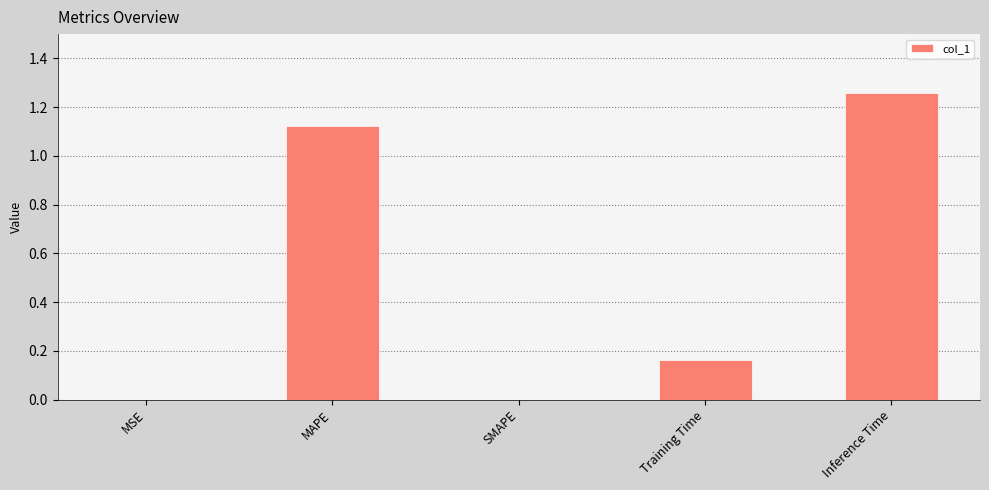

What is the sum of all values?

2.5